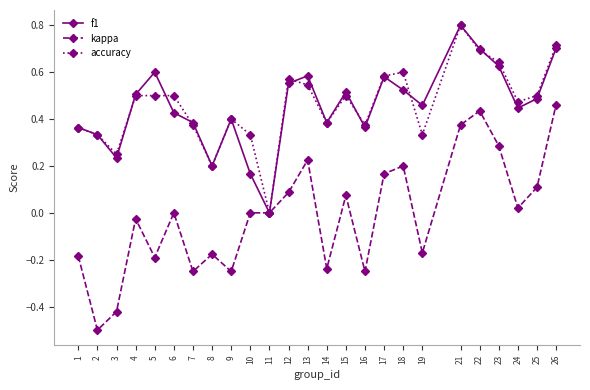

The f1 series shows 0.6 at 13. True or false?

True